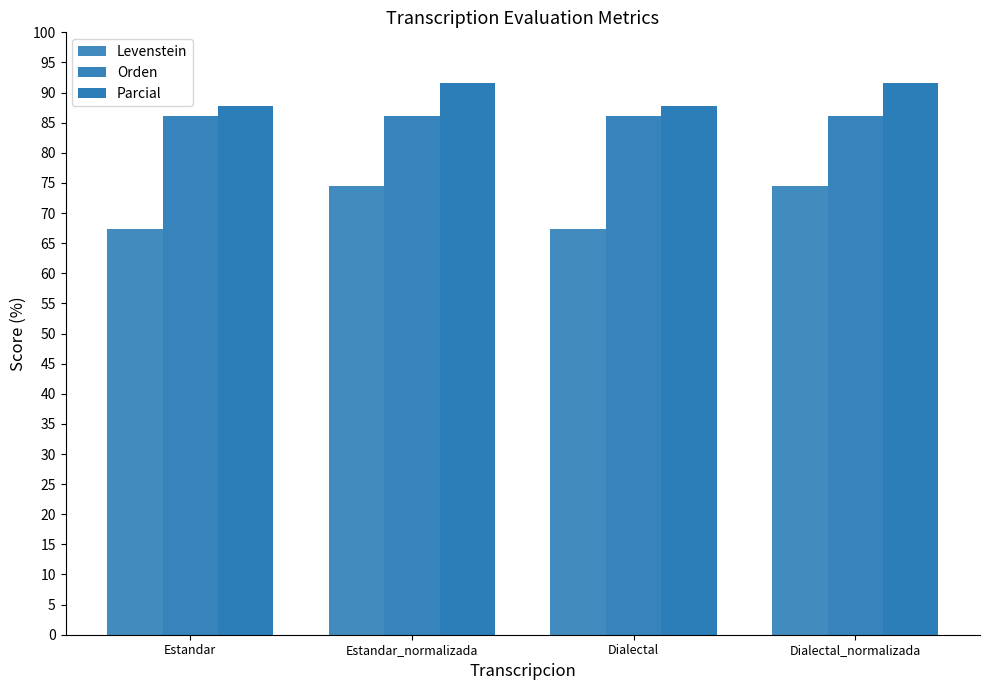

What is the smallest value displayed?

67.3